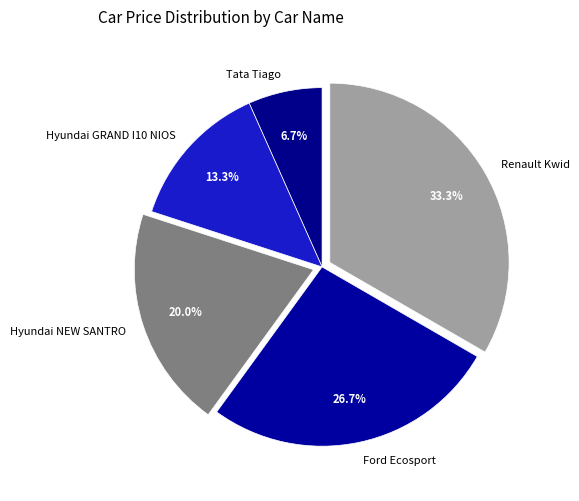

To the nearest percent, what is the difference between the Renault Kwid and Tata Tiago slice percentages?

27%